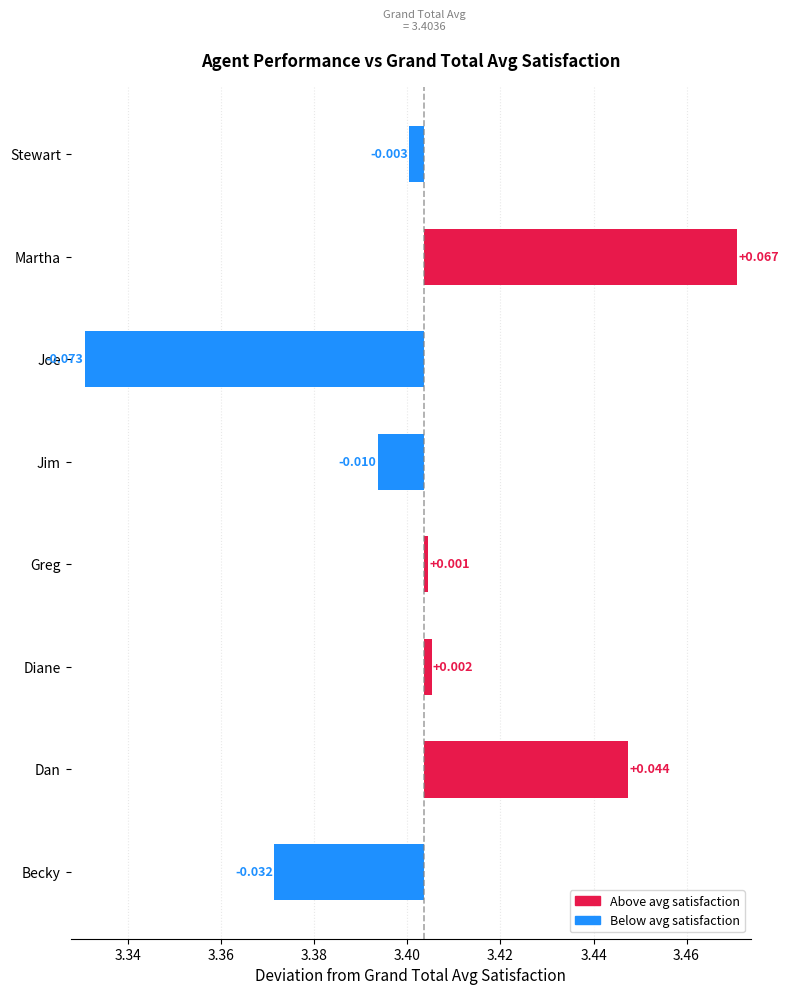

Rank the categories by value from highest to lowest.

Martha, Dan, Diane, Greg, Stewart, Jim, Becky, Joe